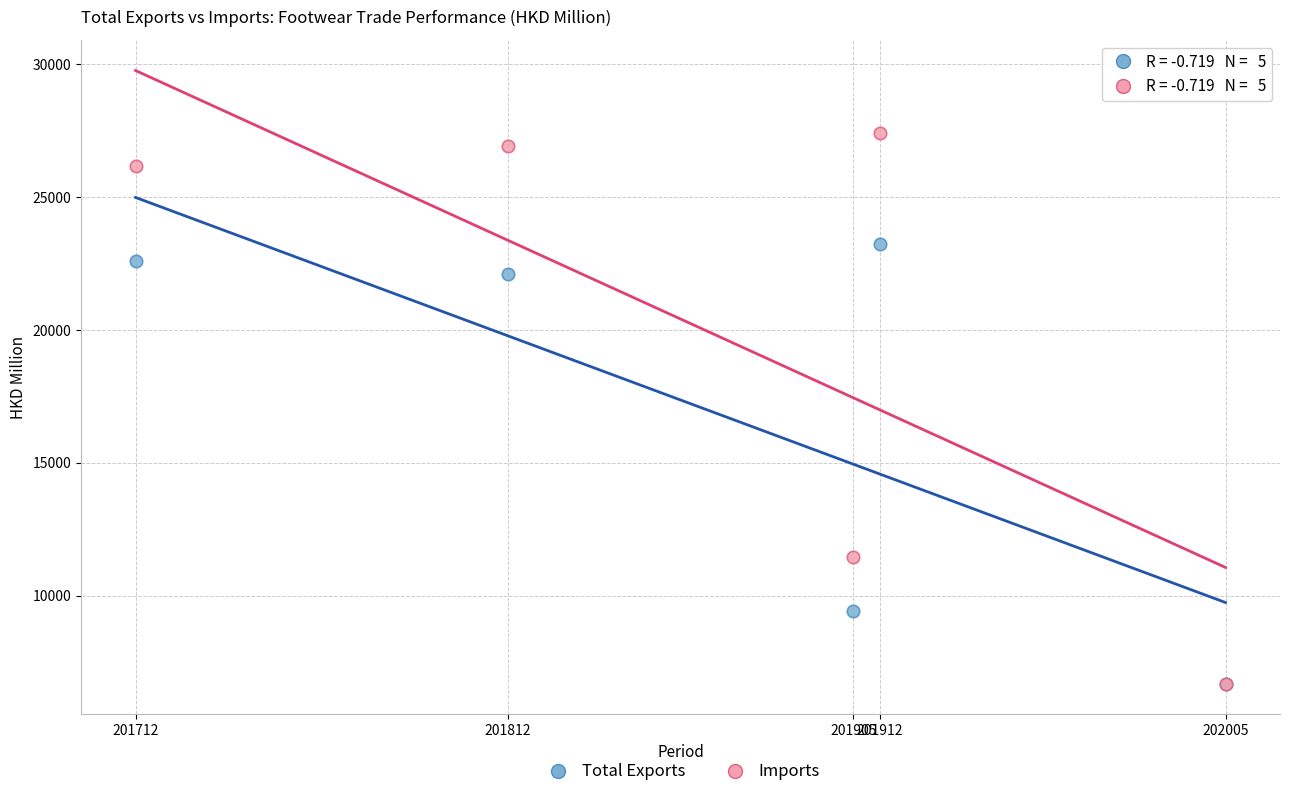

Across all series, what Y value is closest to 17049?

22115.5